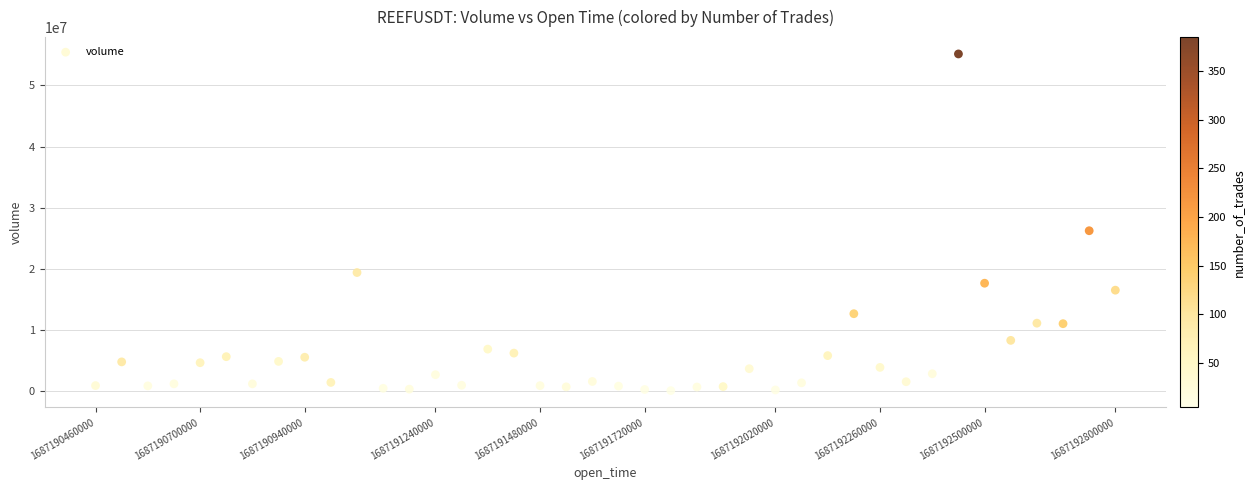

What Y value in the scatter plot is closest to 27623159?

26240283